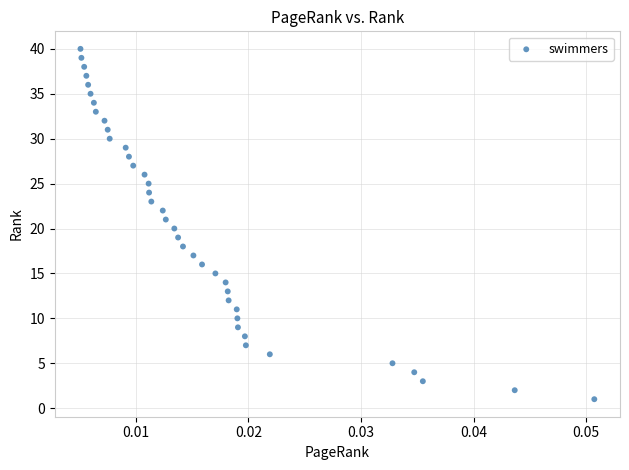

What is the range of Y values (max minus min)?

39